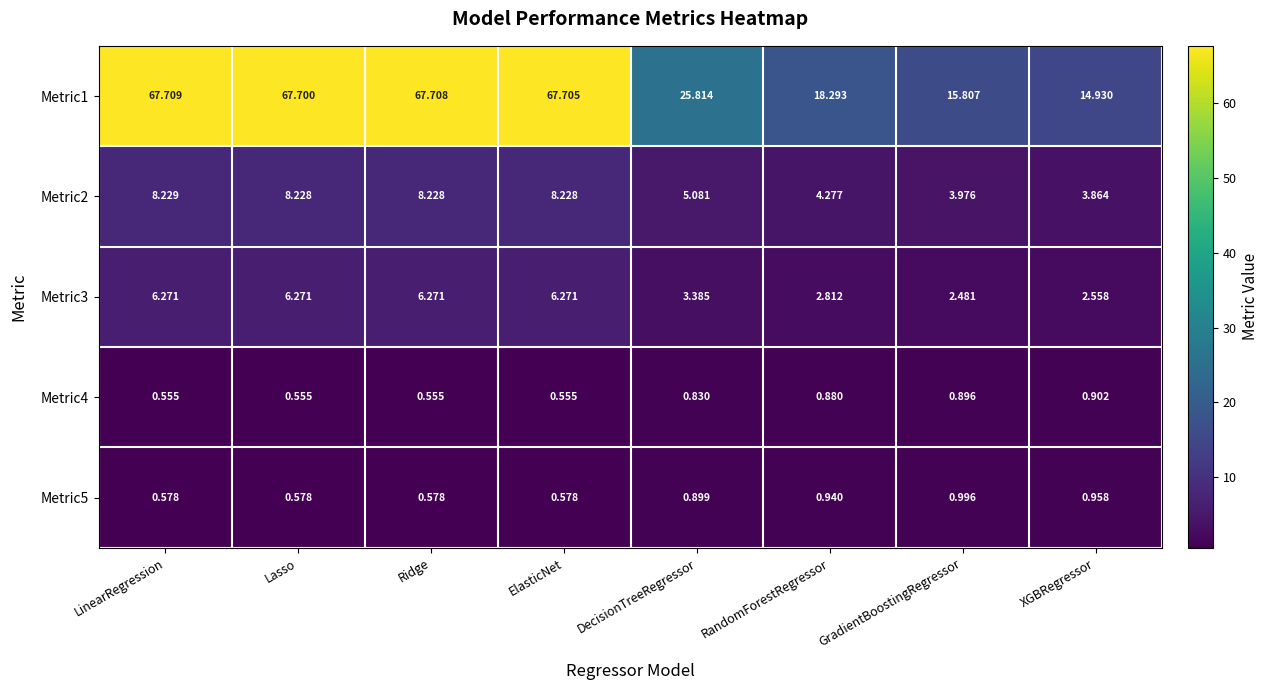

At which category does the chart reach its peak across all series?

LinearRegression